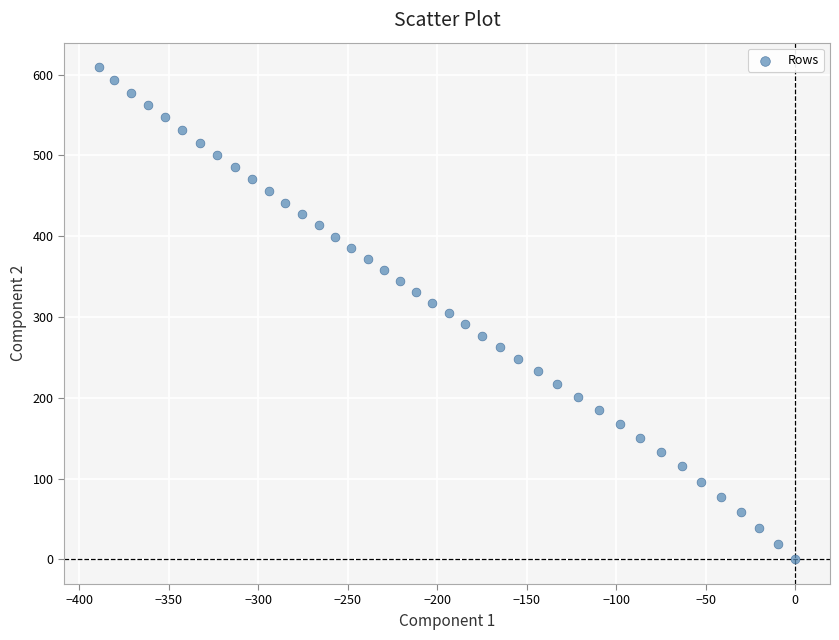

What is the range of X values (max minus min)?

389.1